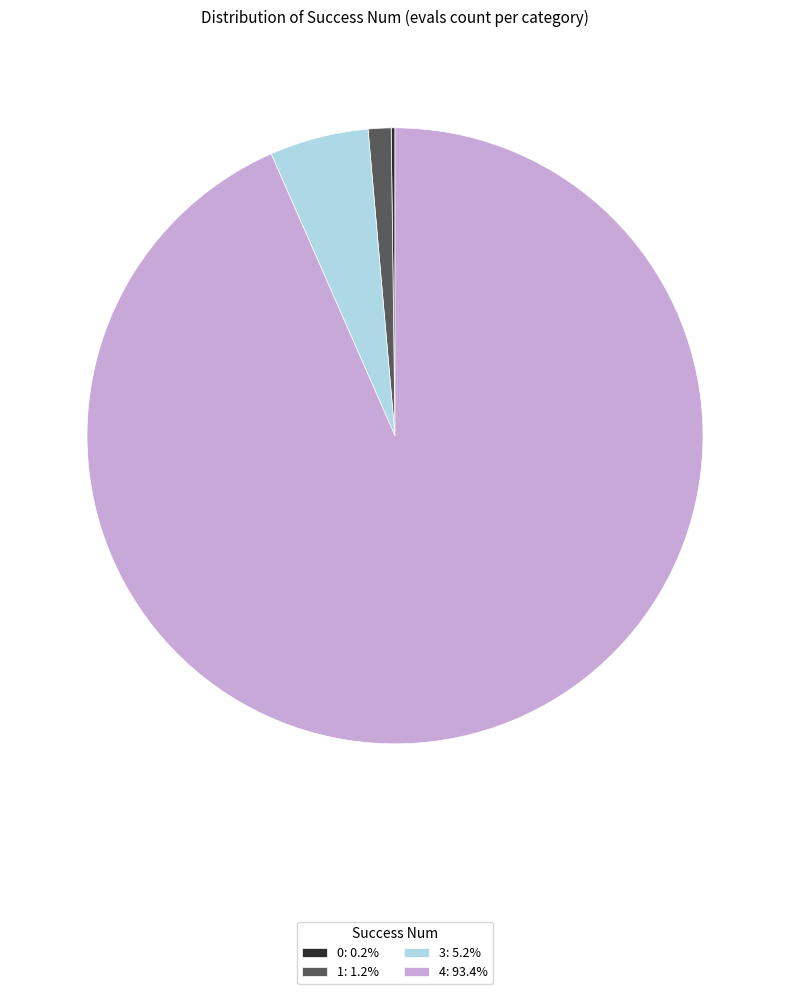

The 3 slice represents 5% of the pie. True or false?

True